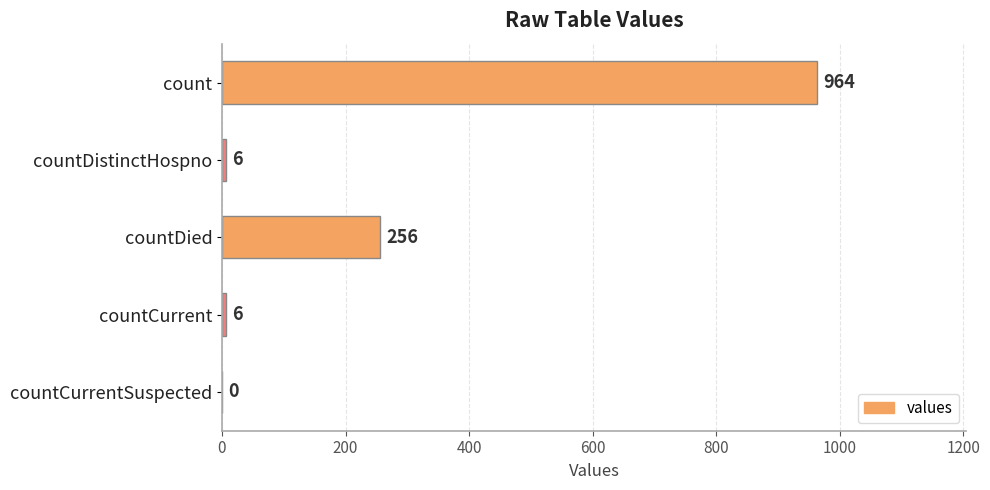

True or false: the data shows 6 at countDistinctHospno.

True